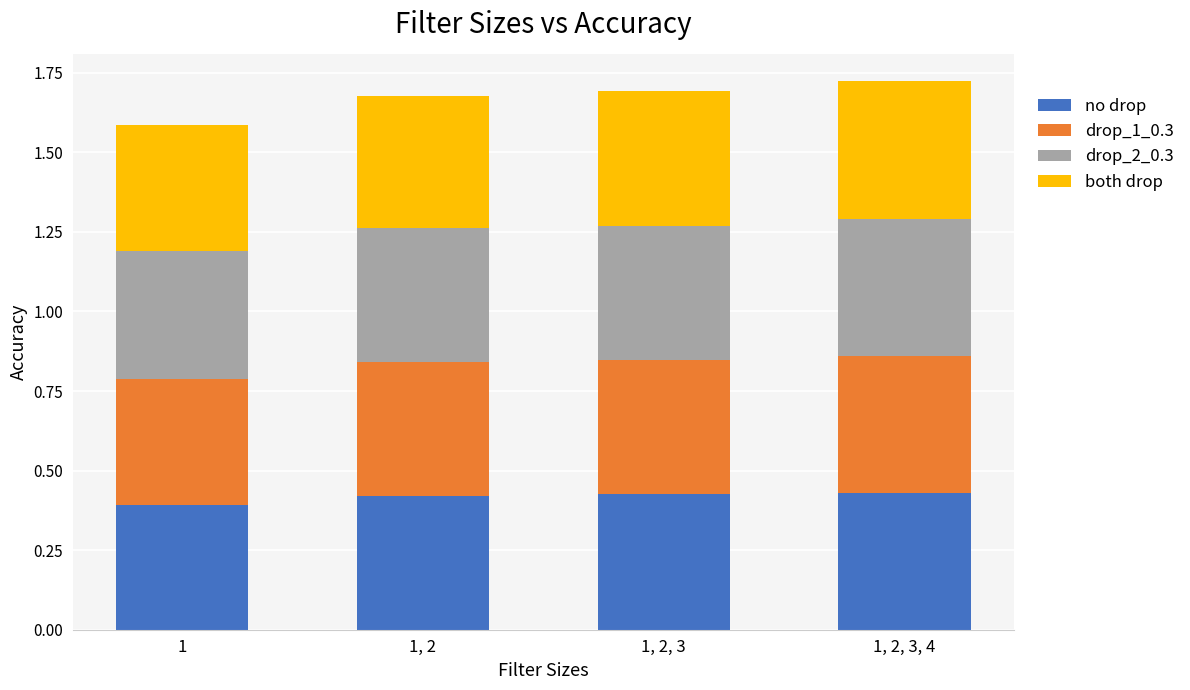

How many no drop values are between 0 and 1?

4